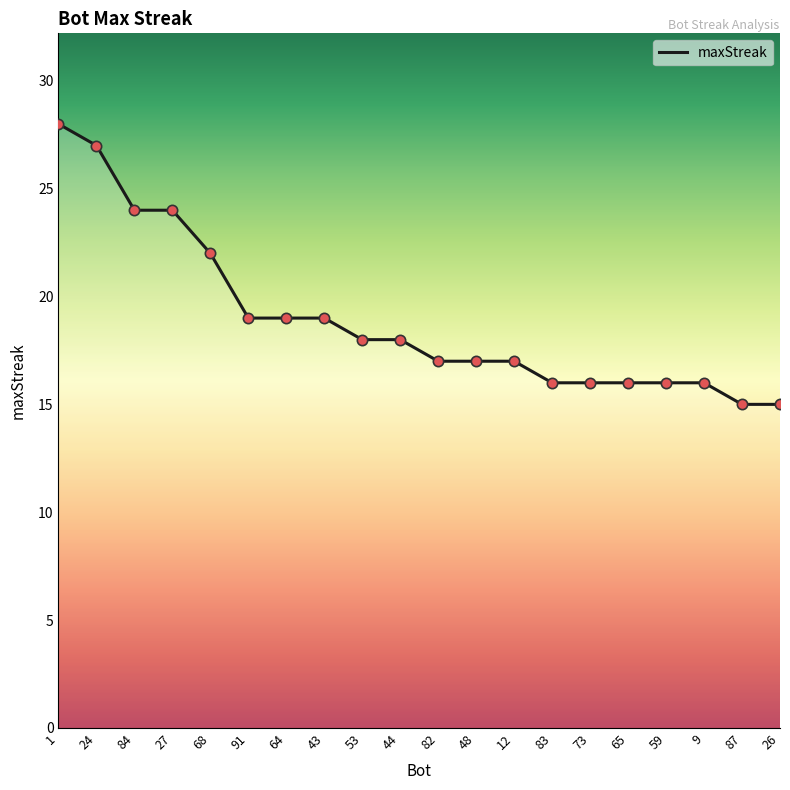

Between 9 and 91, which is larger?

91